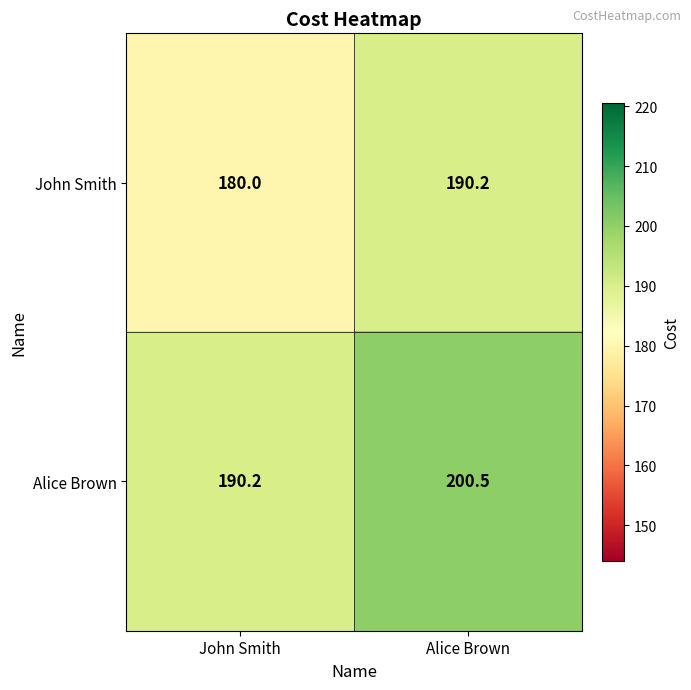

Which series has the largest total across all categories?

Alice Brown